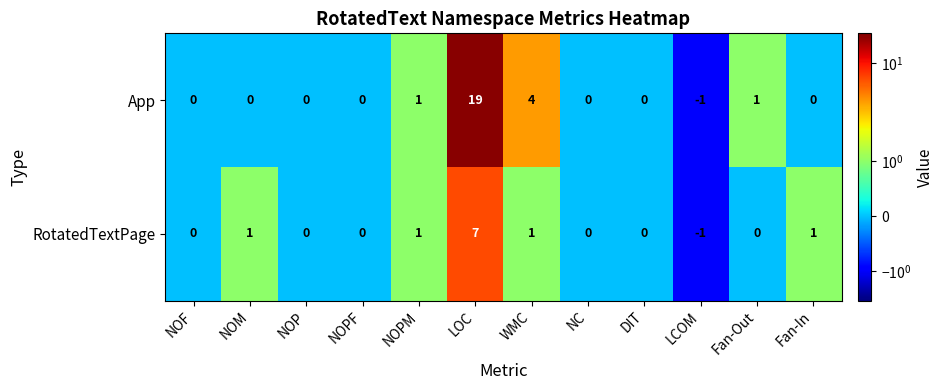

Count the number of data series in this chart.

2